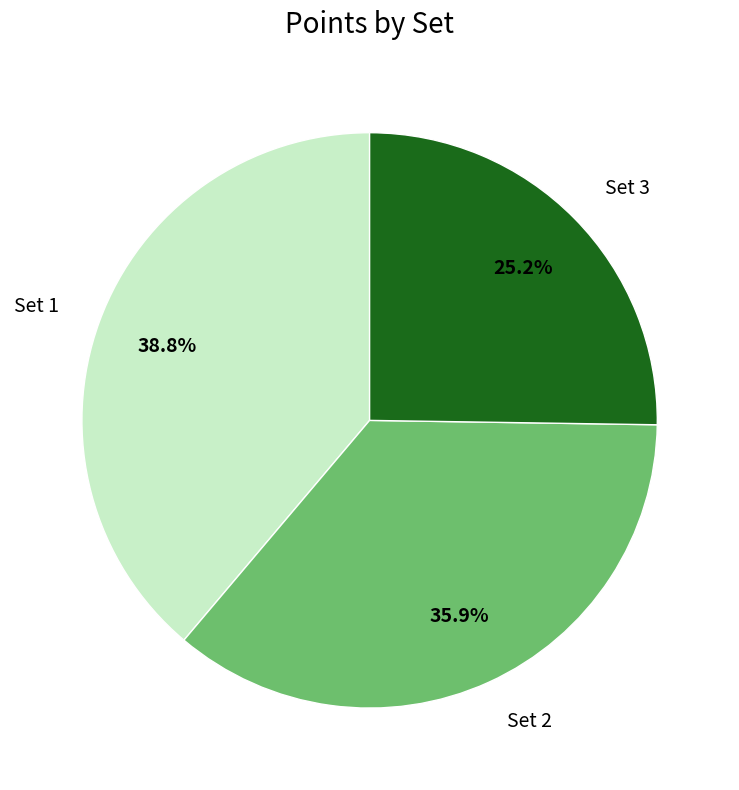

To the nearest percent, what is the difference between the largest and smallest slice percentages?

14%